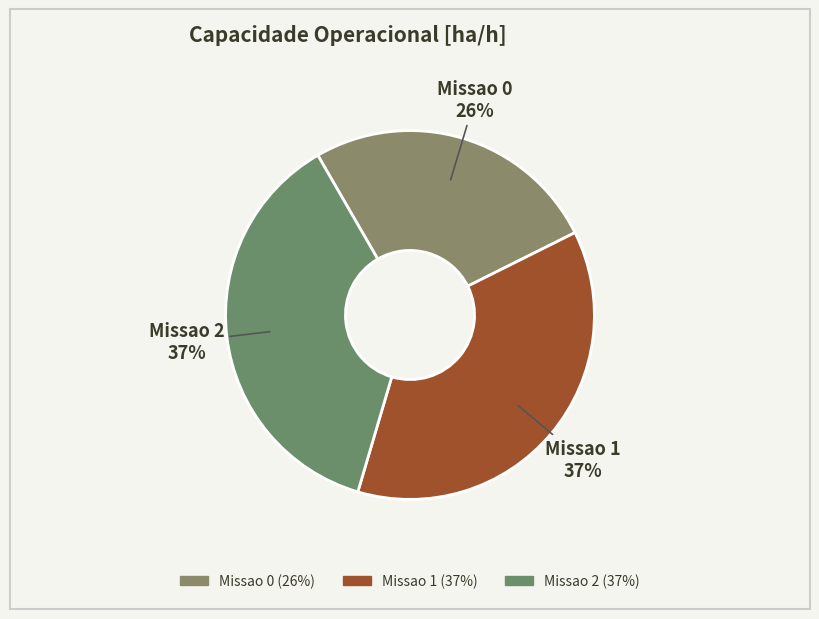

What percentage is the Missao 2 slice, to the nearest percent?

37%